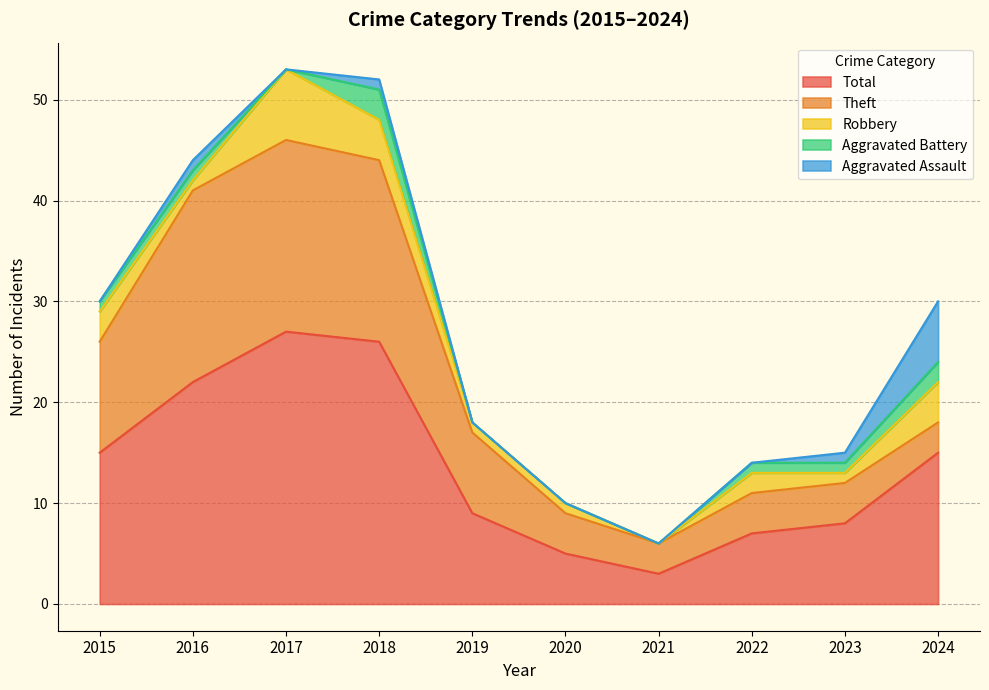

Rank the series by their maximum value, from highest to lowest.

Total, Theft, Robbery, Aggravated Assault, Aggravated Battery